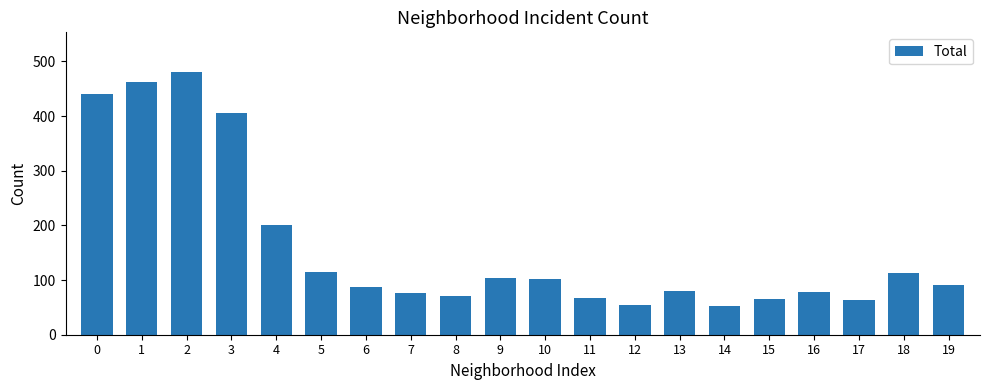

What is the difference between the second highest and second lowest values?

407